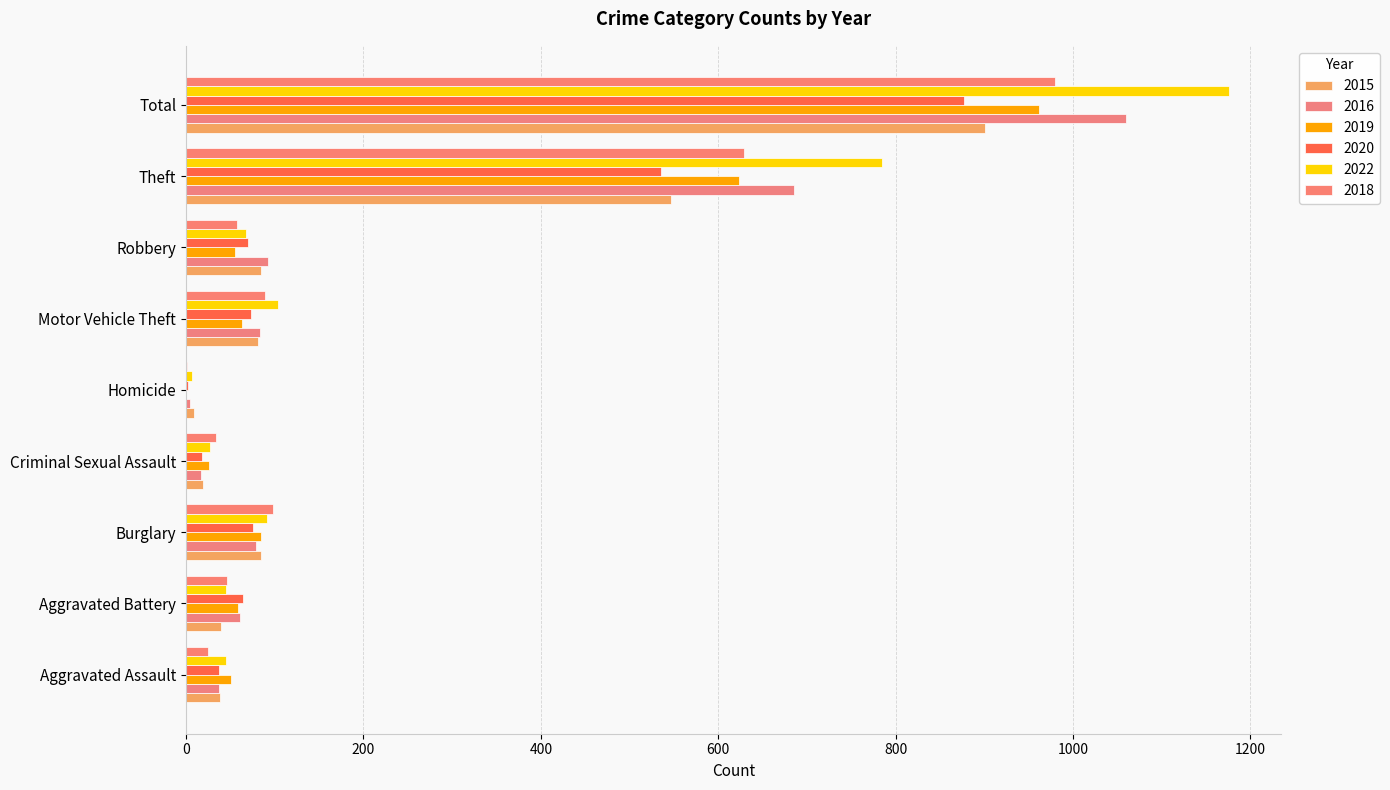

What is the approximate value of 2022 at Criminal Sexual Assault?

27